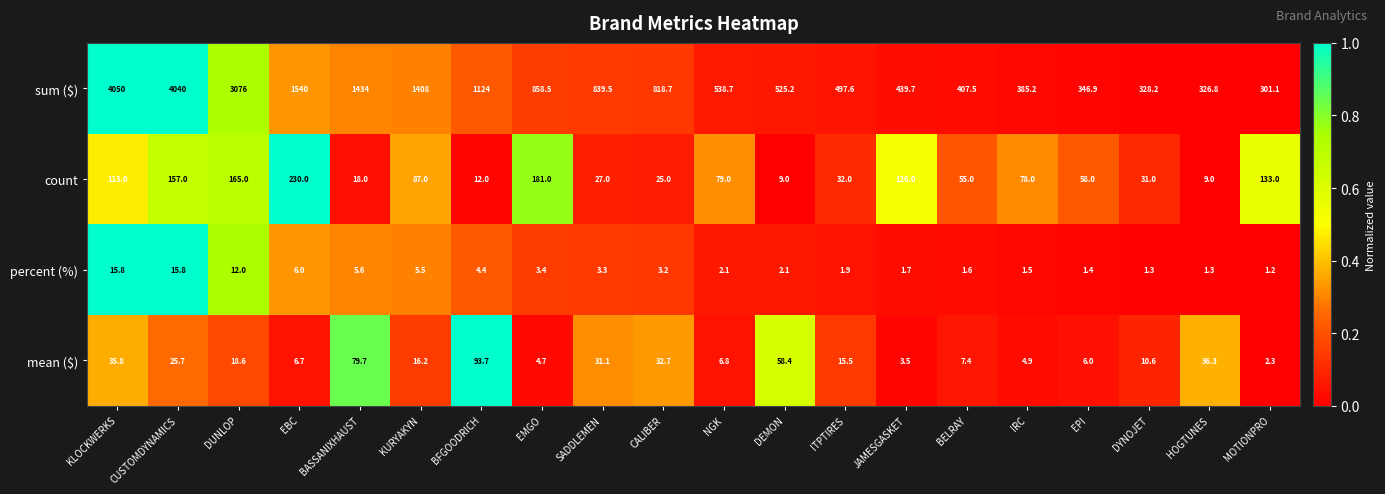

At how many categories does at least one series exceed 1265?

6